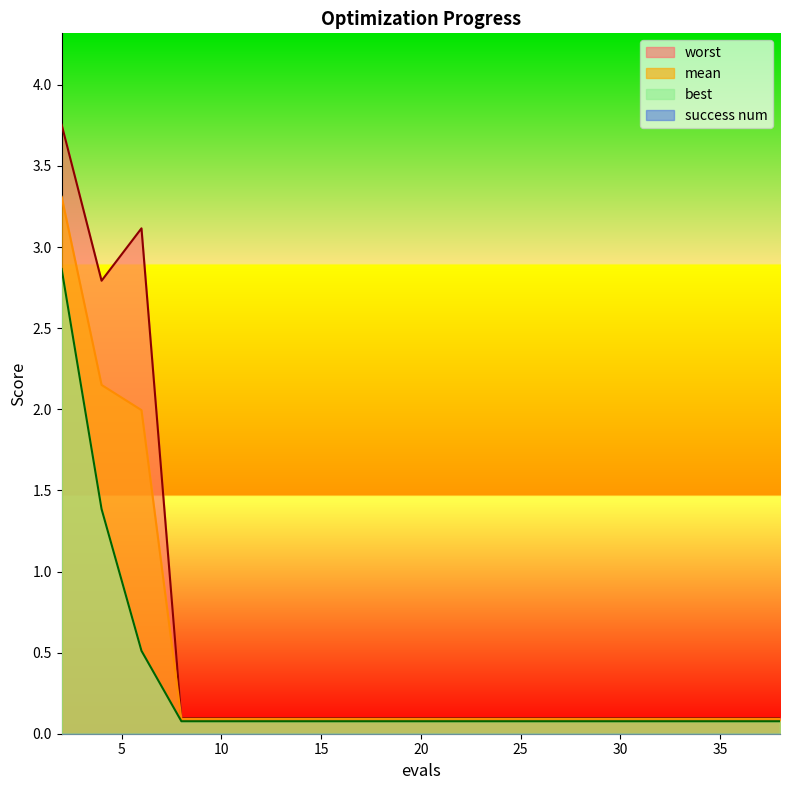

True or false: mean and best intersect in this chart.

False